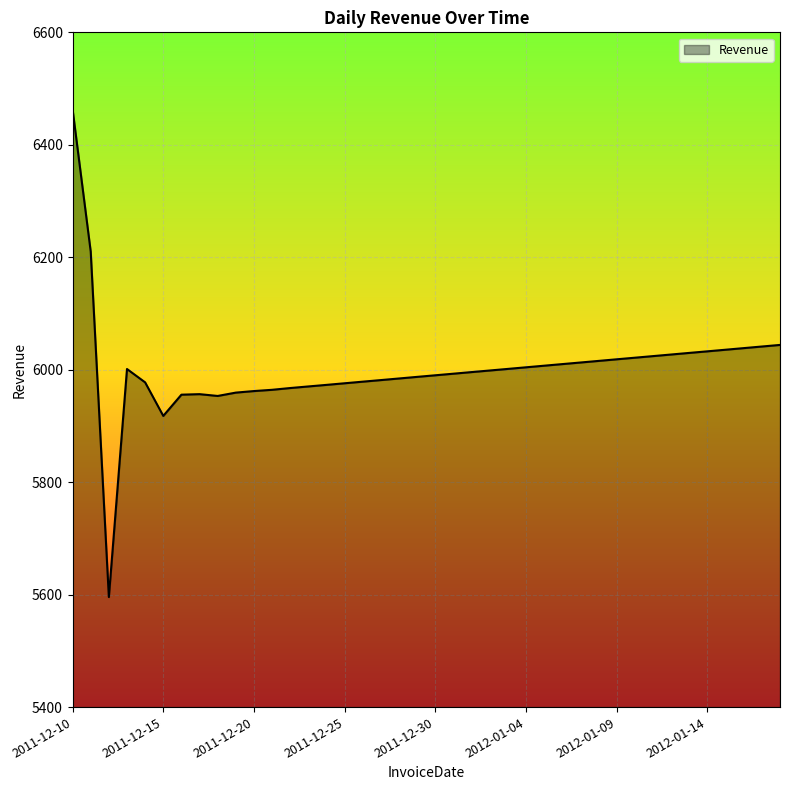

What is the difference between the maximum and minimum values?

867.4